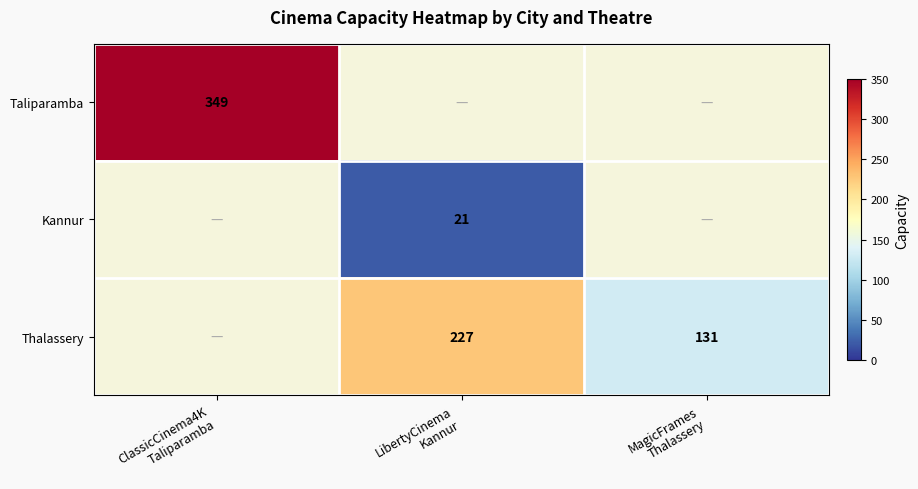

At how many categories does at least one series exceed 164?

2